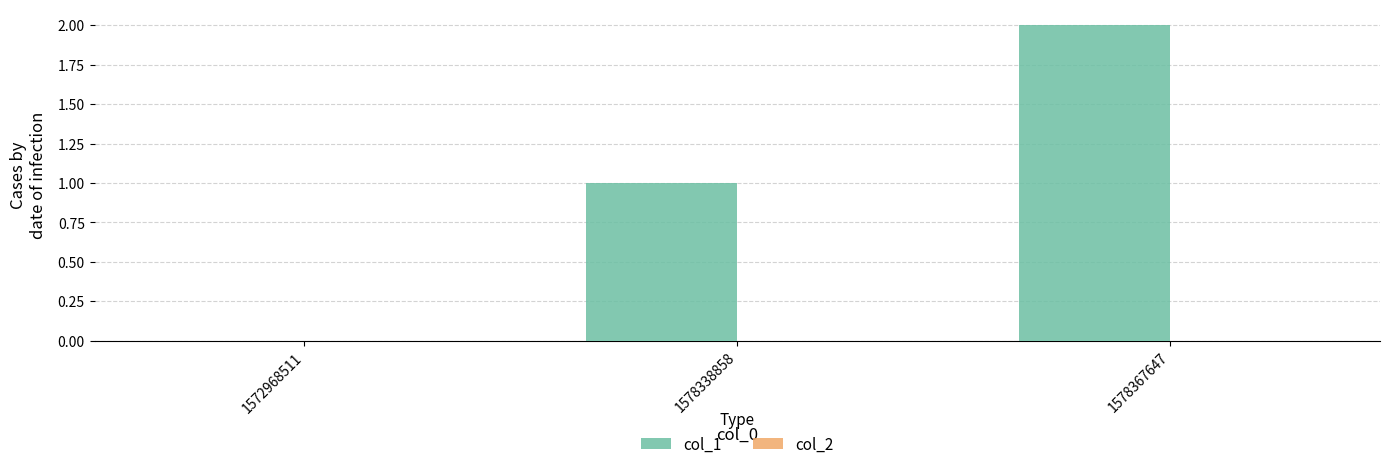

Between 1578367647 and 1578338858, which is larger?

1578367647